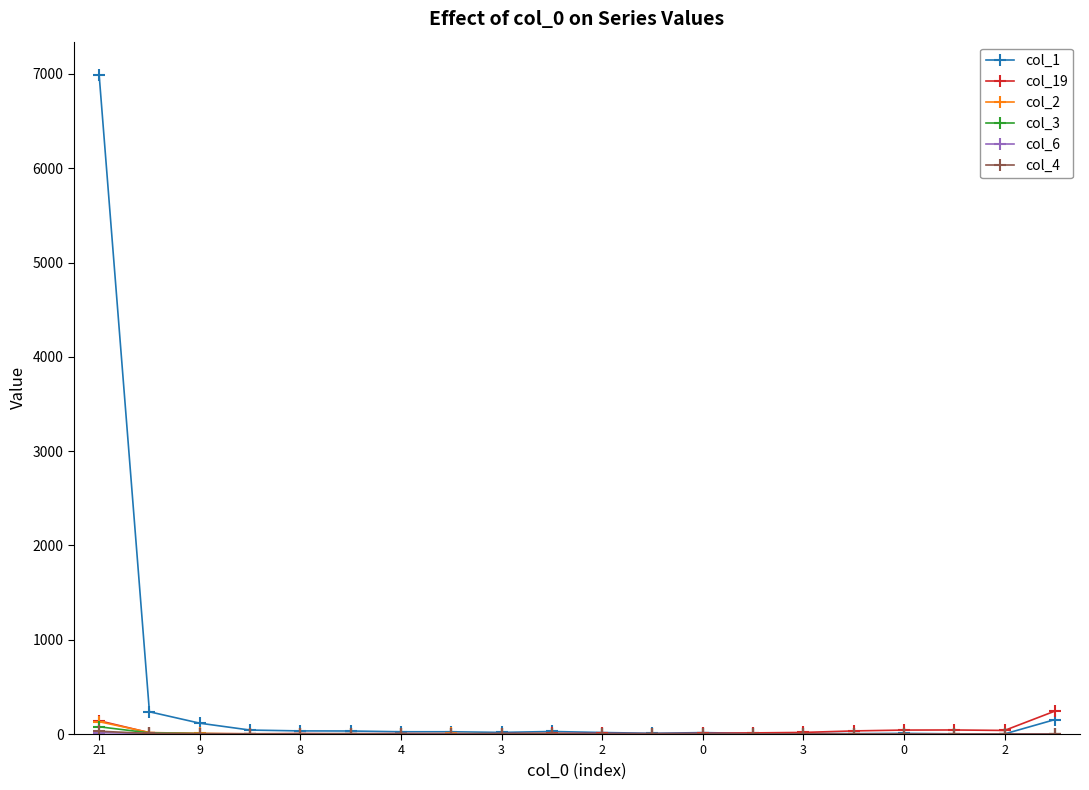

Which series has the largest total across all categories?

col_1